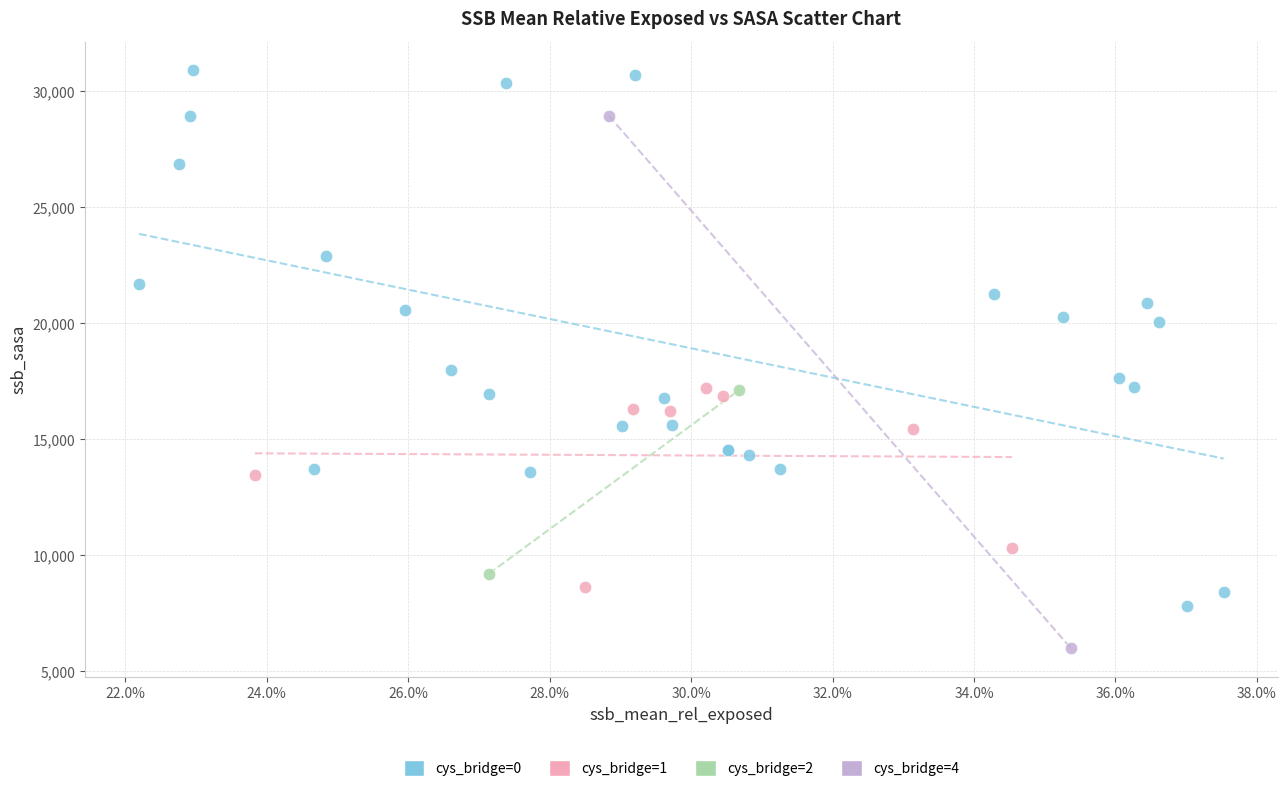

What are all the series names shown in the legend?

cys_bridge=0, cys_bridge=1, cys_bridge=2, cys_bridge=4